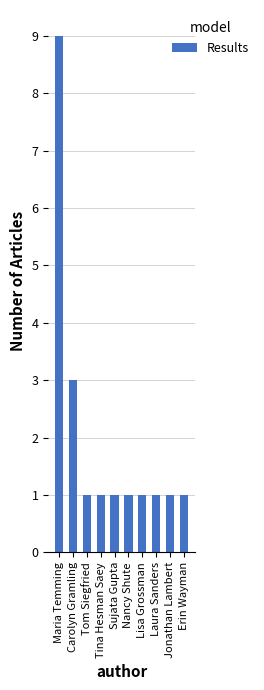

How many distinct data groups are displayed?

1